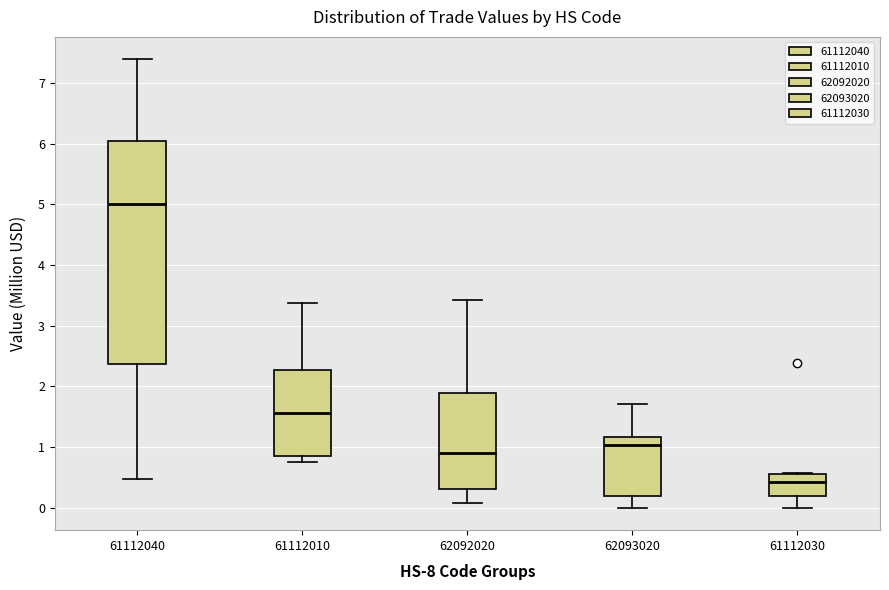

Reading left to right, transcribe this box plot: for each box, give where its median line is, the range the box spans, and where its two whiskers end, as read against the y-axis. The values are not printed on the chart, so give them approximately, as read against the axis.

61112040: median 5.0, box 2.4 to 6.0, whiskers 0.5 to 7.4
61112010: median 1.6, box 0.8 to 2.3, whiskers 0.8 (just below the box's lower edge) to 3.4
62092020: median 0.9, box 0.3 to 1.9, whiskers 0.1 to 3.4
62093020: median 1.0, box 0.2 to 1.2, whiskers 0.0 to 1.7
61112030: median 0.4, box 0.2 to 0.6, whiskers 0.0 to 0.6